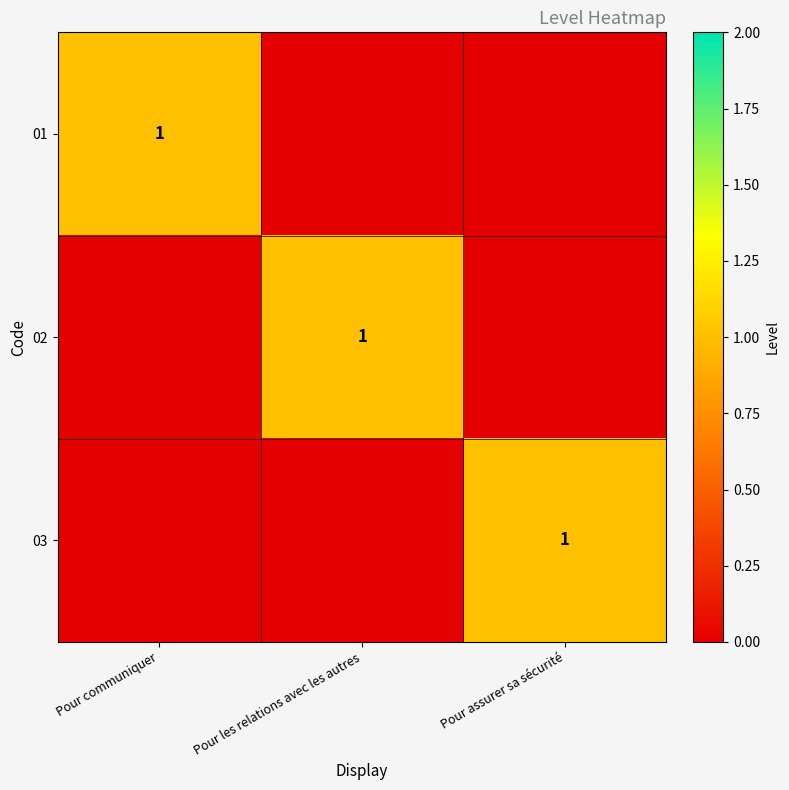

The value of 01 at Pour communiquer is 1. True or false?

True